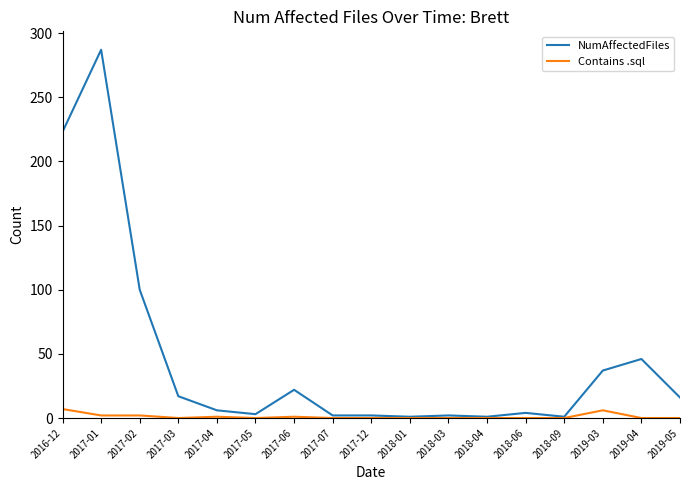

Read the NumAffectedFiles value at 2016-12, to the nearest 5.

225